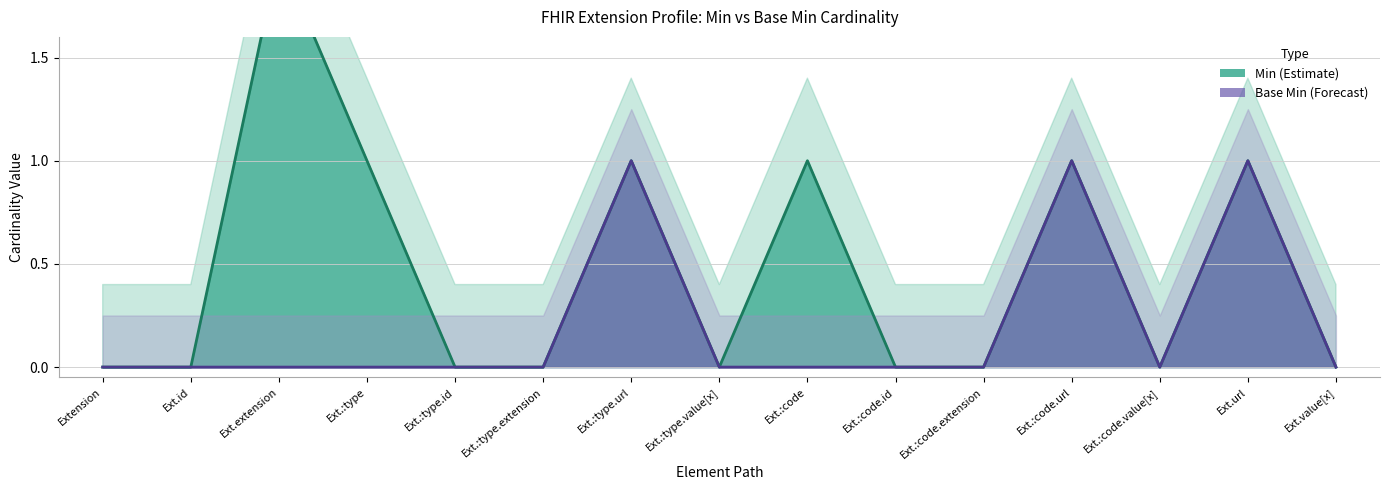

Which category has the lowest value across all series?

Extension